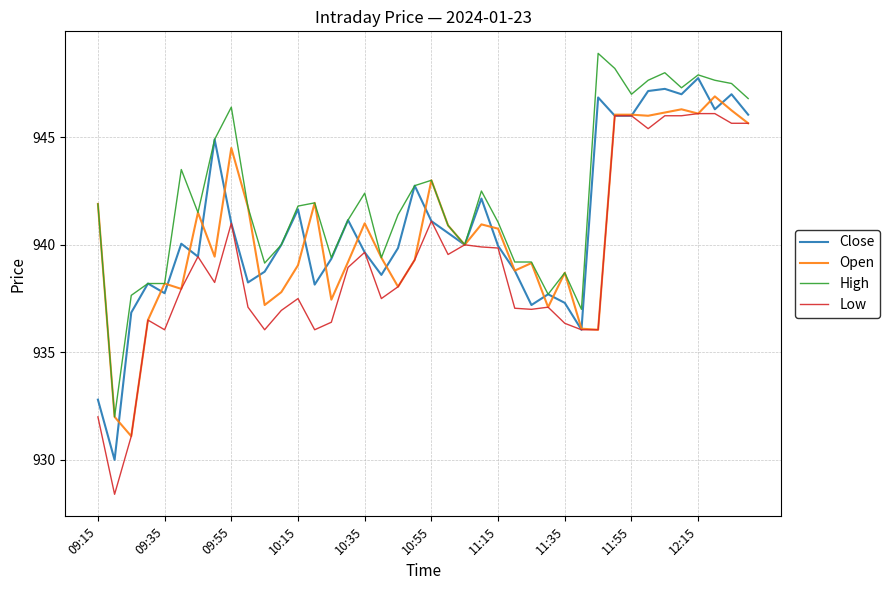

Which series has the largest total across all categories?

High